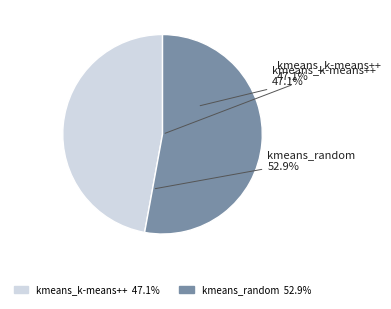

Count the number of slices in the pie.

2